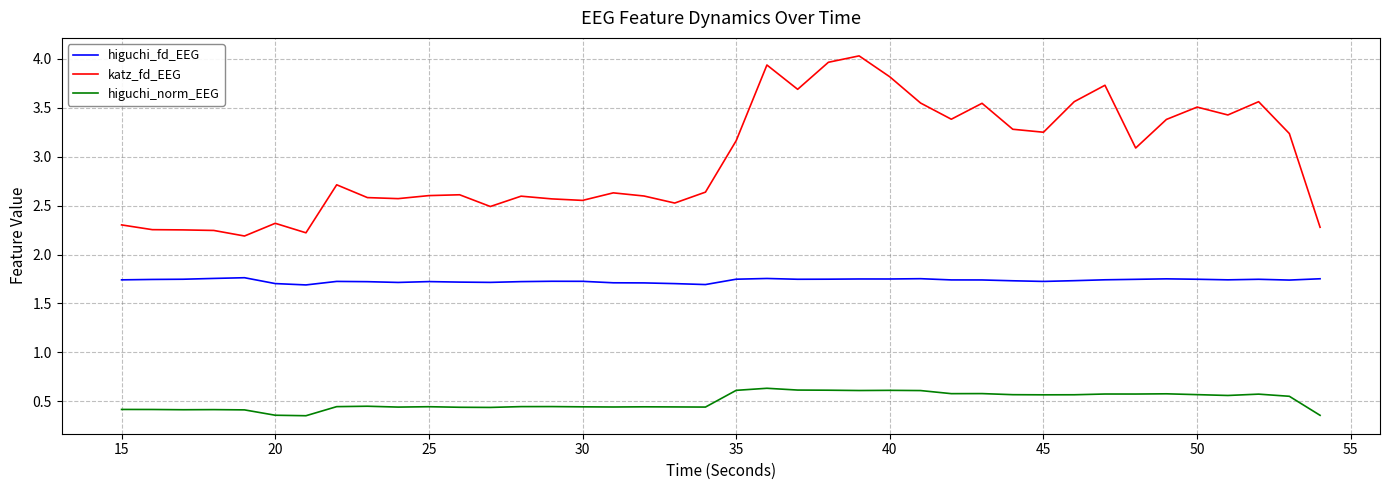

List the series in order of their peak value, lowest first.

higuchi_norm_EEG, higuchi_fd_EEG, katz_fd_EEG